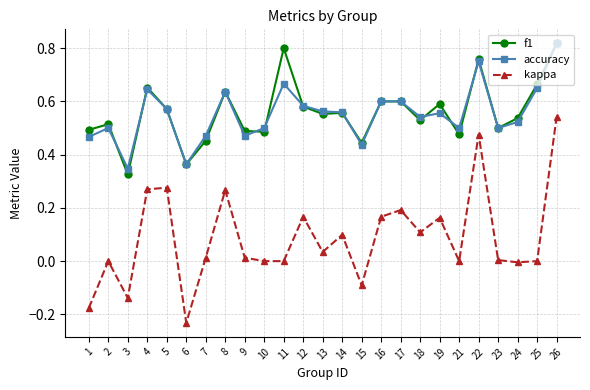

True or false: kappa and f1 cross at least once.

False